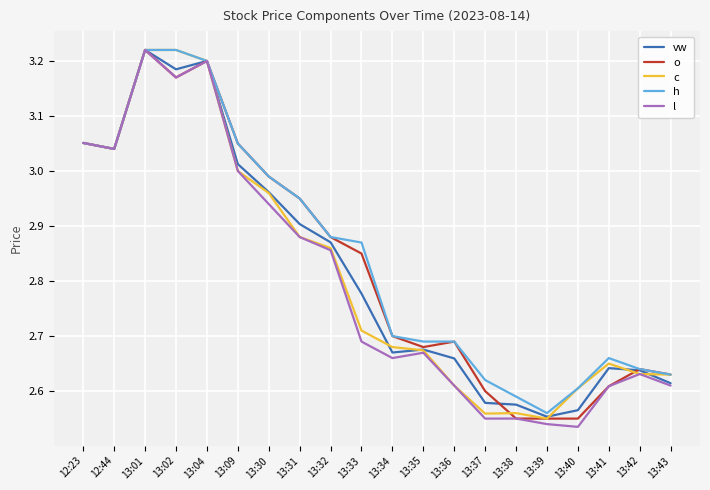

At which category is the sum across all series the highest?

13:01